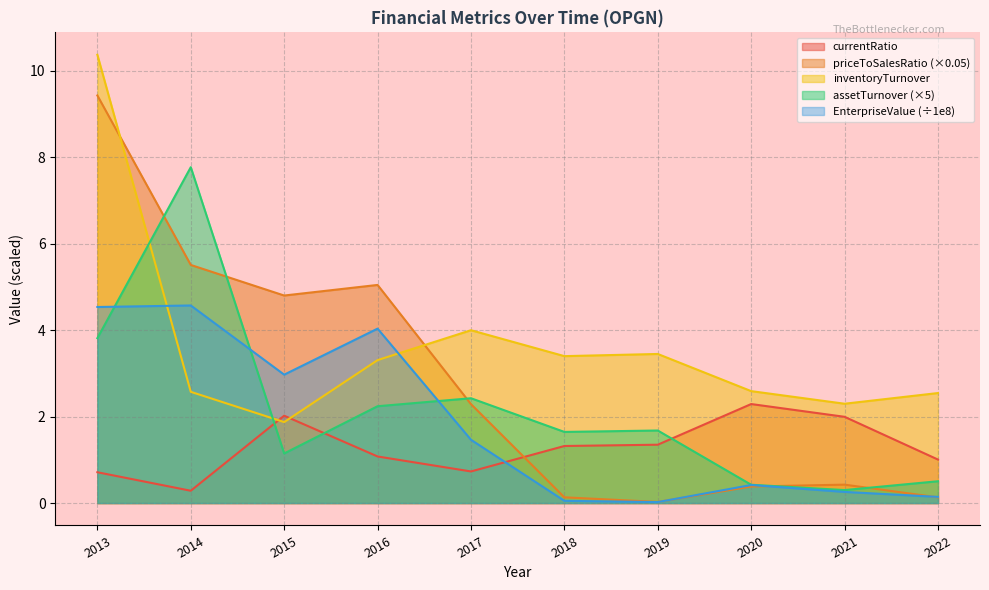

Where is priceToSalesRatio nearest to the value 4?

2015